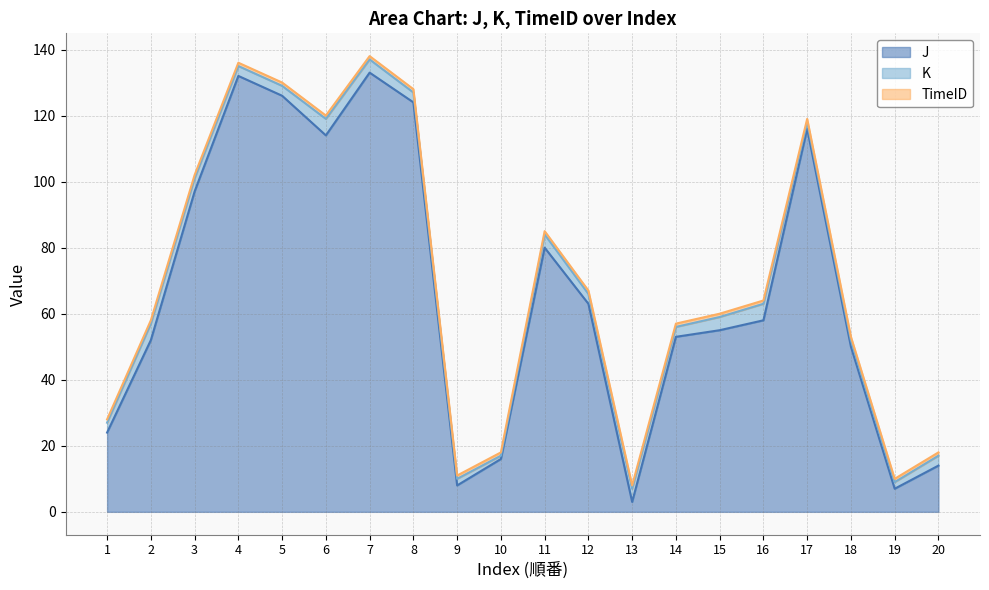

How many data points in K are above 3?

8